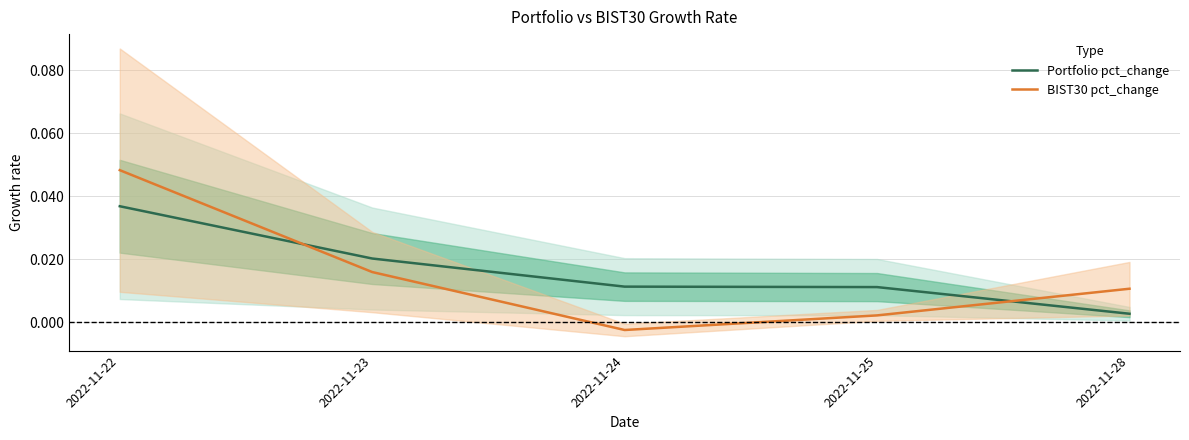

List the series in order of their peak value, lowest first.

Portfolio pct_change, BIST30 pct_change